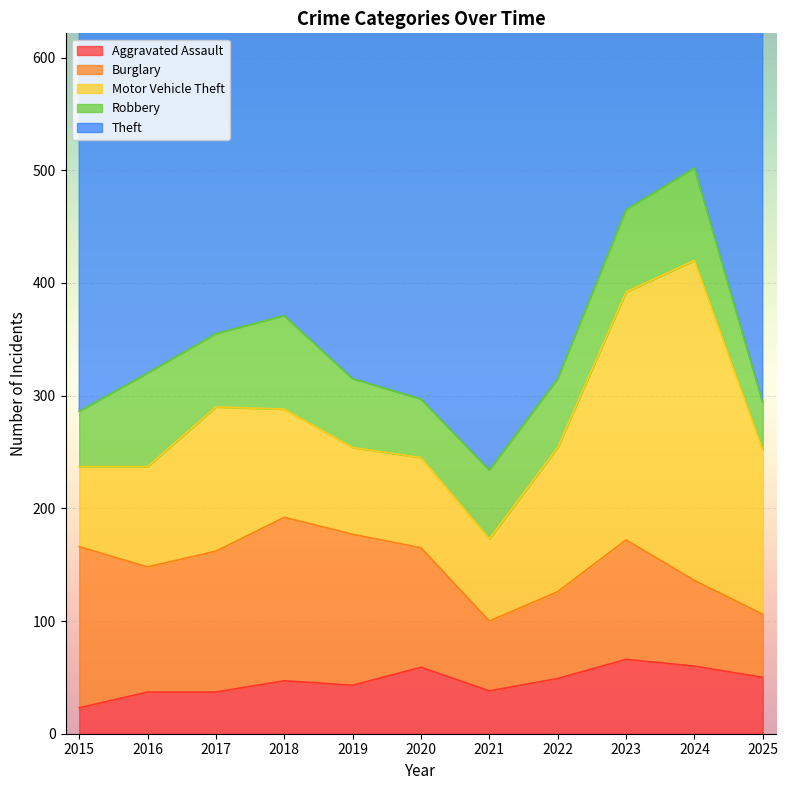

At which category does Burglary reach its first local peak?

2018